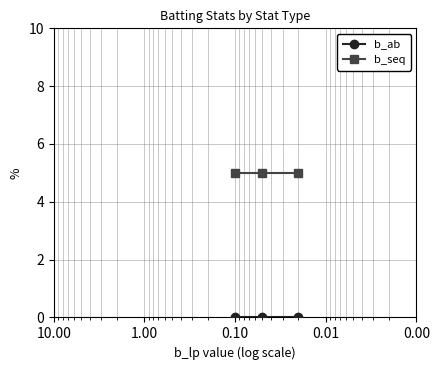

List the series in order of their peak value, highest first.

b_seq, b_ab